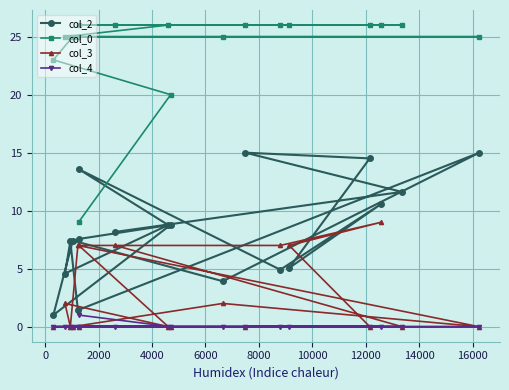

True or false: col_2 and col_4 intersect in this chart.

False